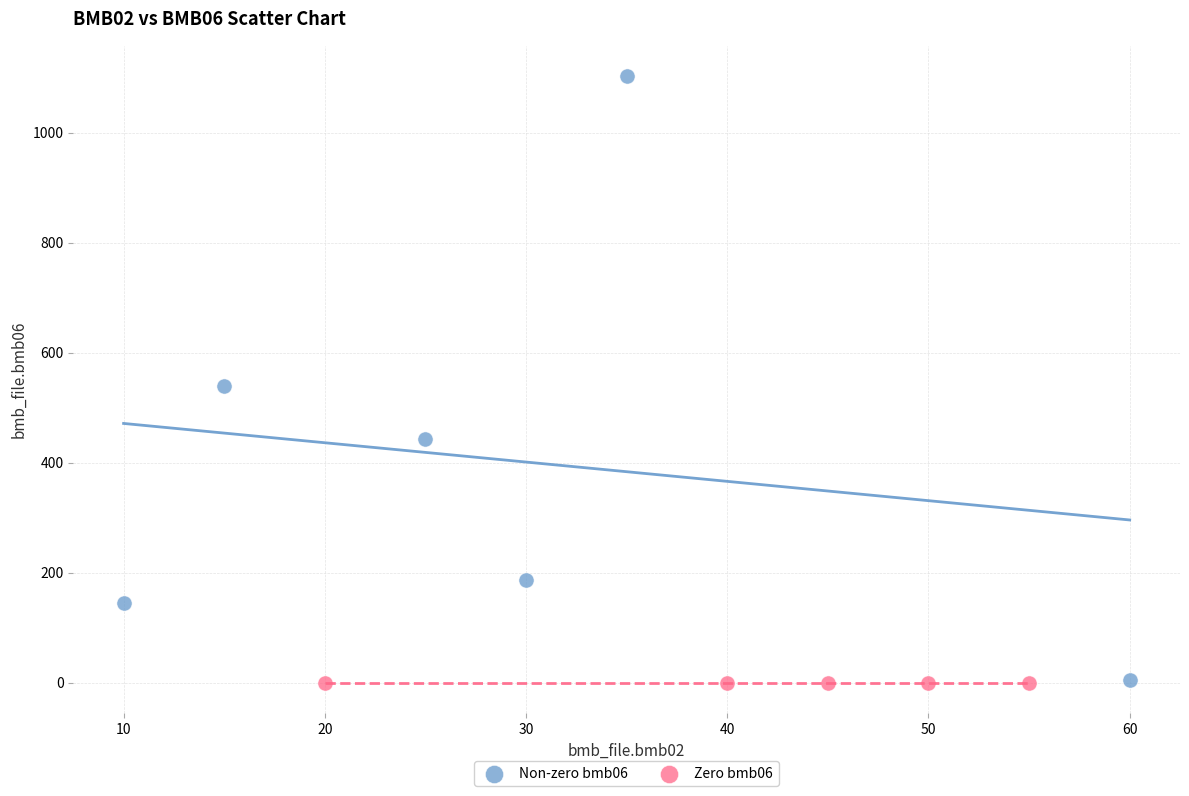

Which series contains the highest Y value?

Non-zero bmb06